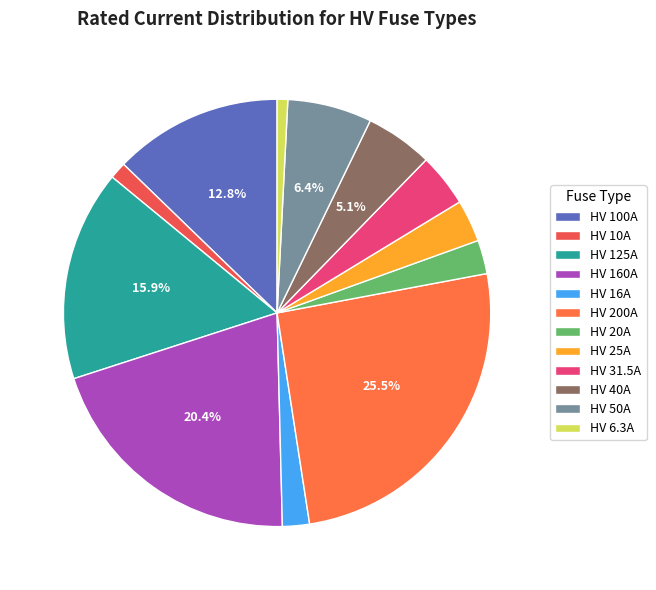

Rank the categories by value from highest to lowest.

HV 200A, HV 160A, HV 125A, HV 100A, HV 50A, HV 40A, HV 31.5A, HV 25A, HV 20A, HV 16A, HV 10A, HV 6.3A